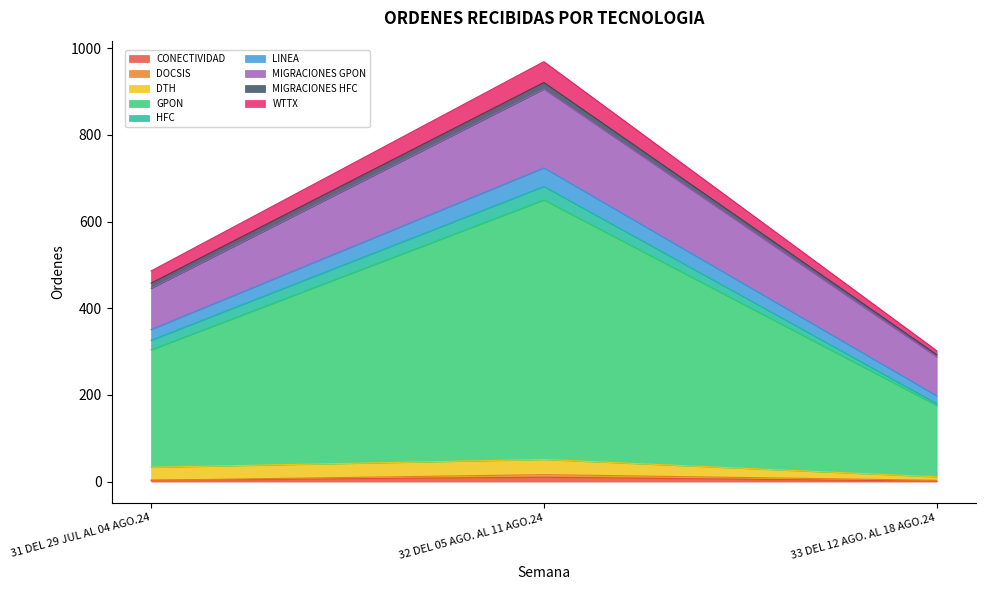

Which category has the highest value across all series?

32 DEL 05 AGO. AL 11 AGO.24